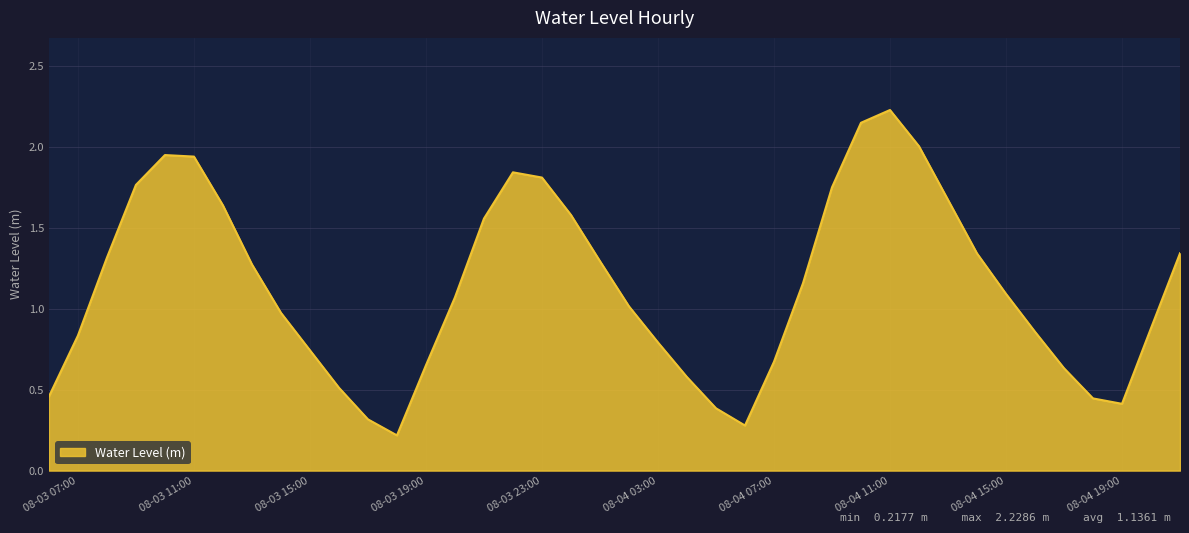

How many lines are shown in the chart?

1